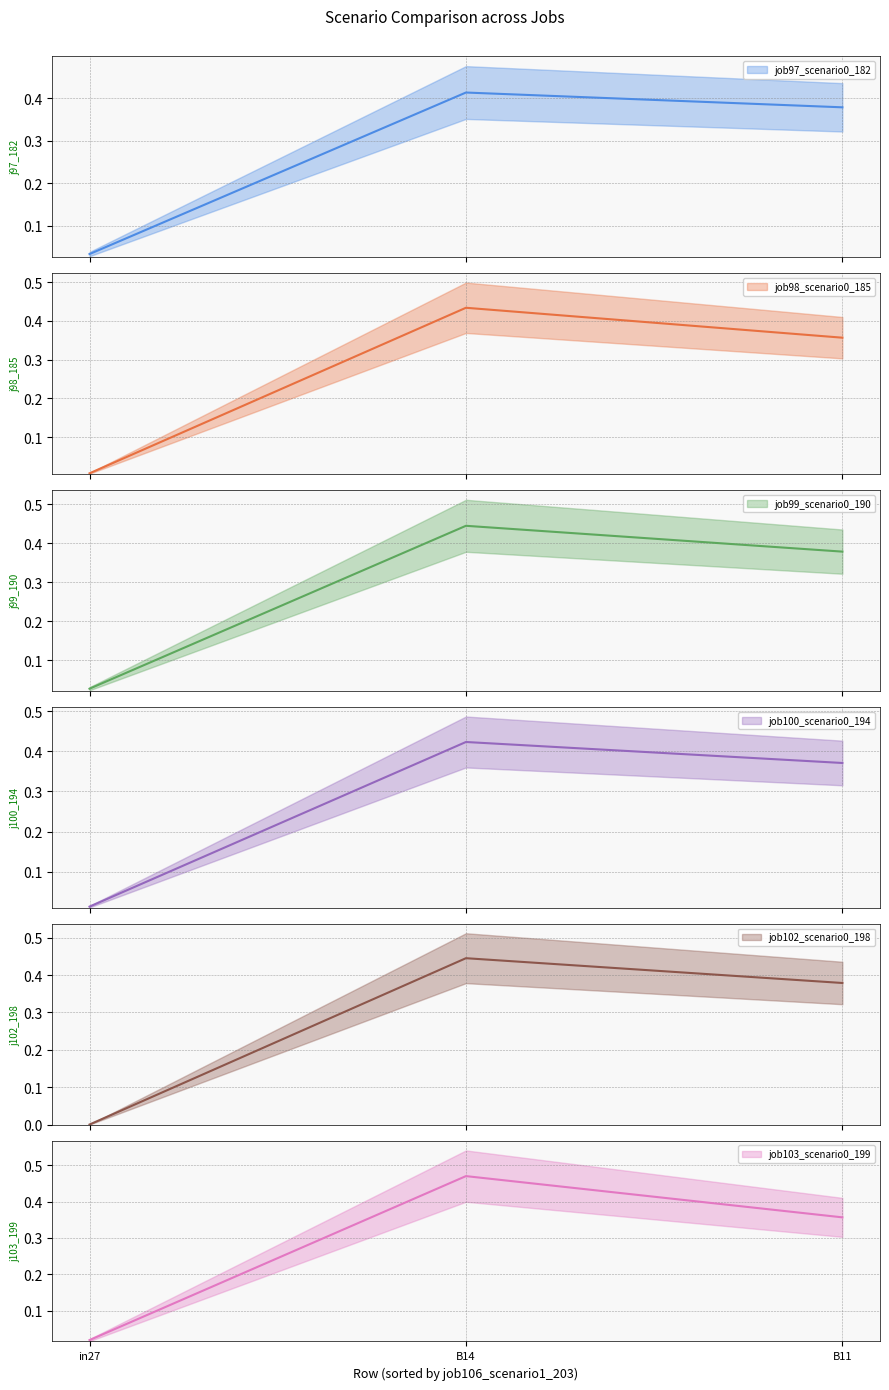

Which label corresponds to the largest value in the chart?

B14